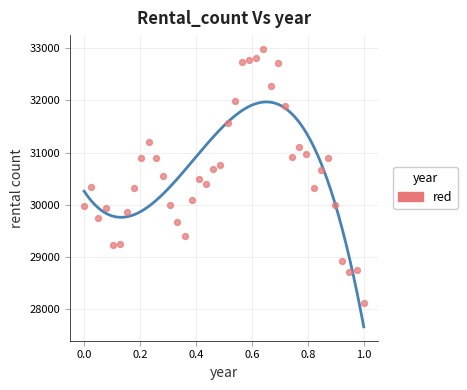

What is the range of Y values (max minus min)?

4871.3